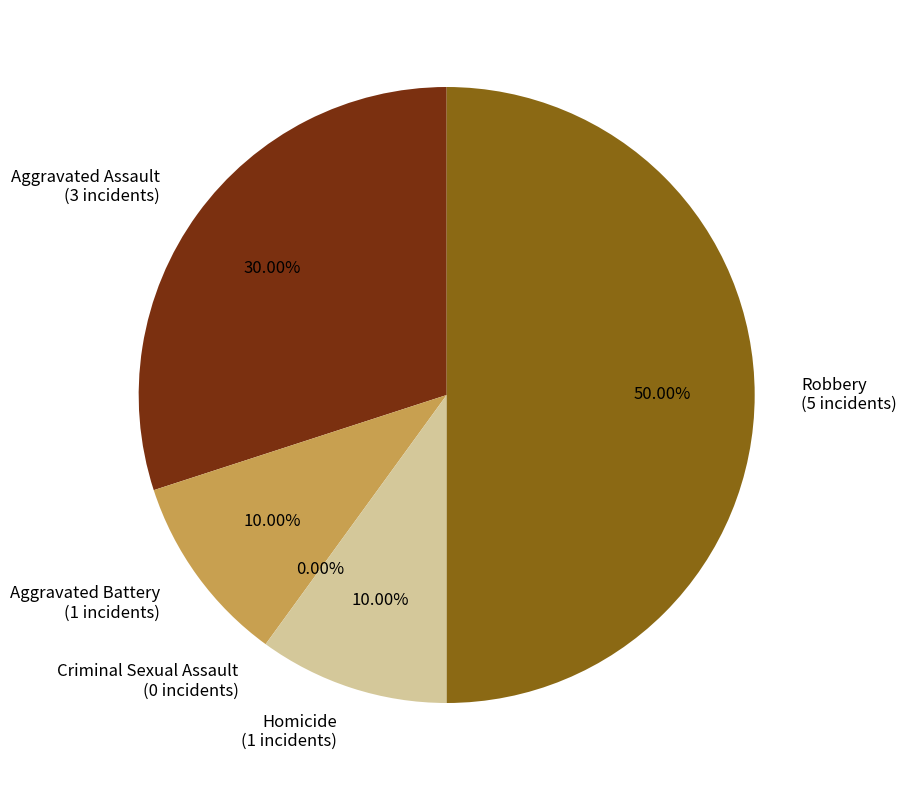

Is Aggravated Assault the majority of the pie?

No